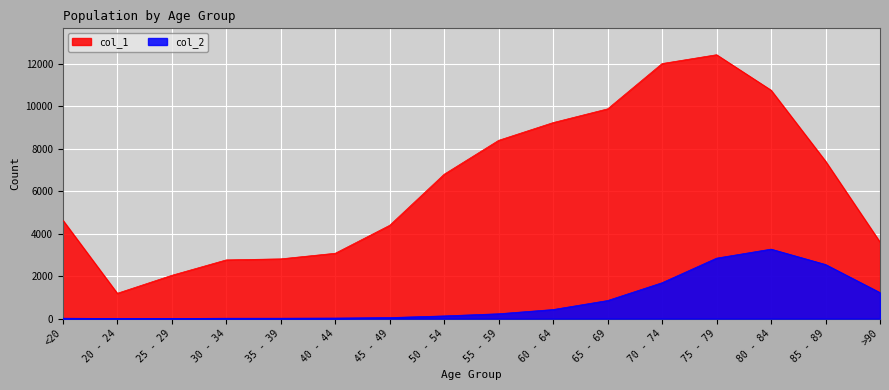

Is it true that col_2 equals 1224 at >90?

True